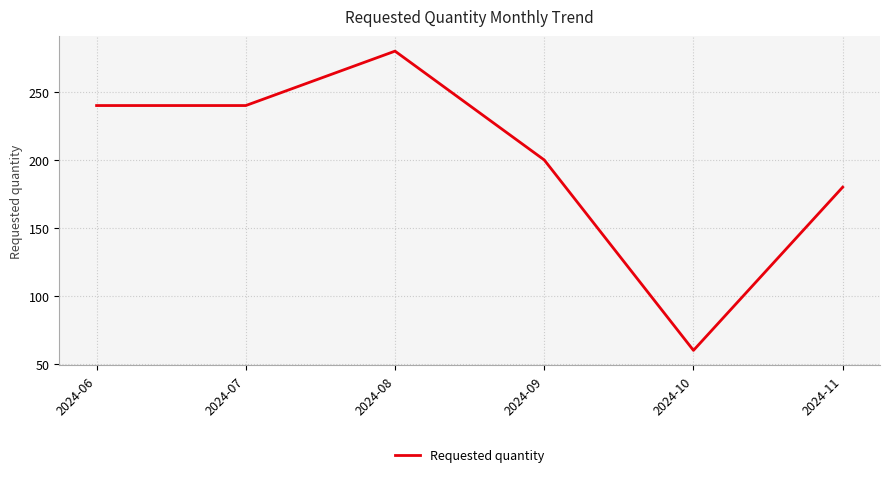

The chart shows a value of 180 at 2024-11. True or false?

True